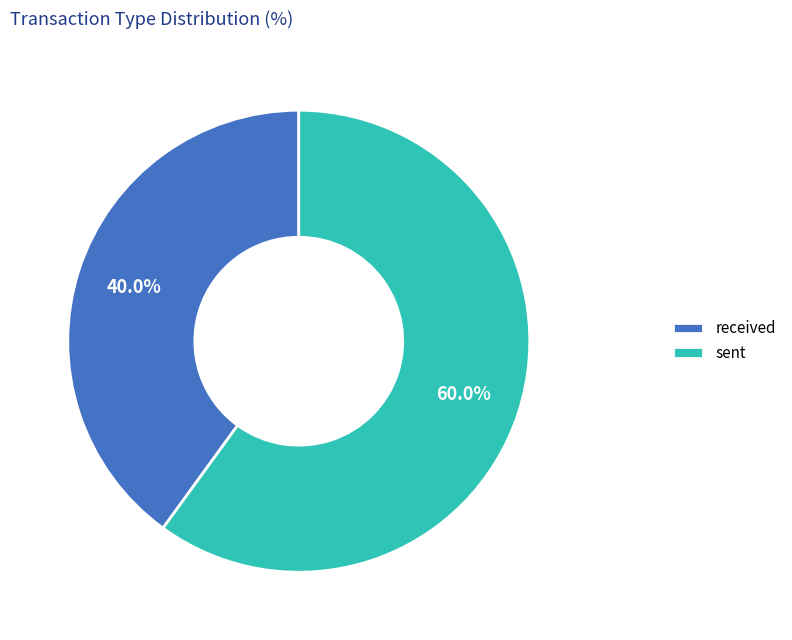

Does sent account for over 50% of the chart?

Yes